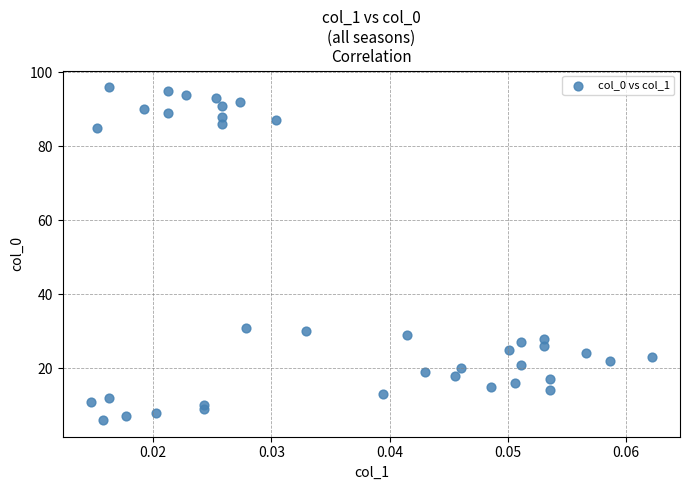

What Y value in the scatter plot is closest to 51?

31